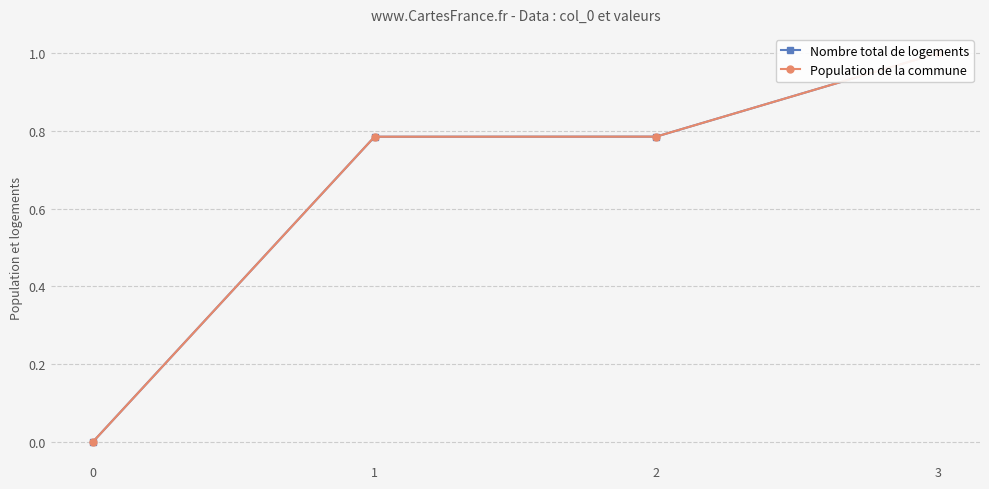

Between 0 and 3, which series saw the biggest shift?

Nombre total de logements